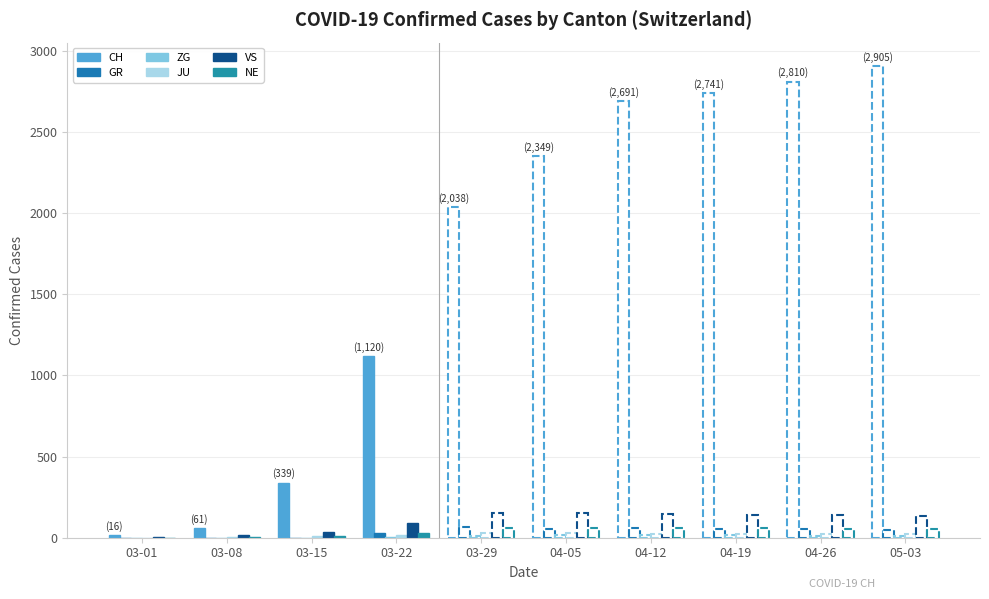

Which category has the lowest value in the CH series?

03-01